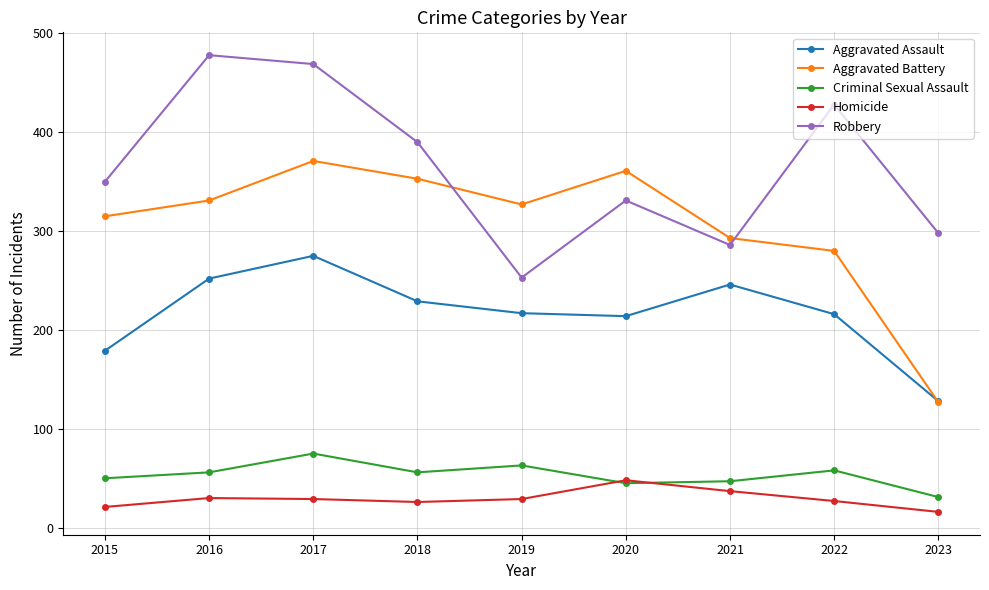

What is the spread (max minus min) of values at 2016?

448